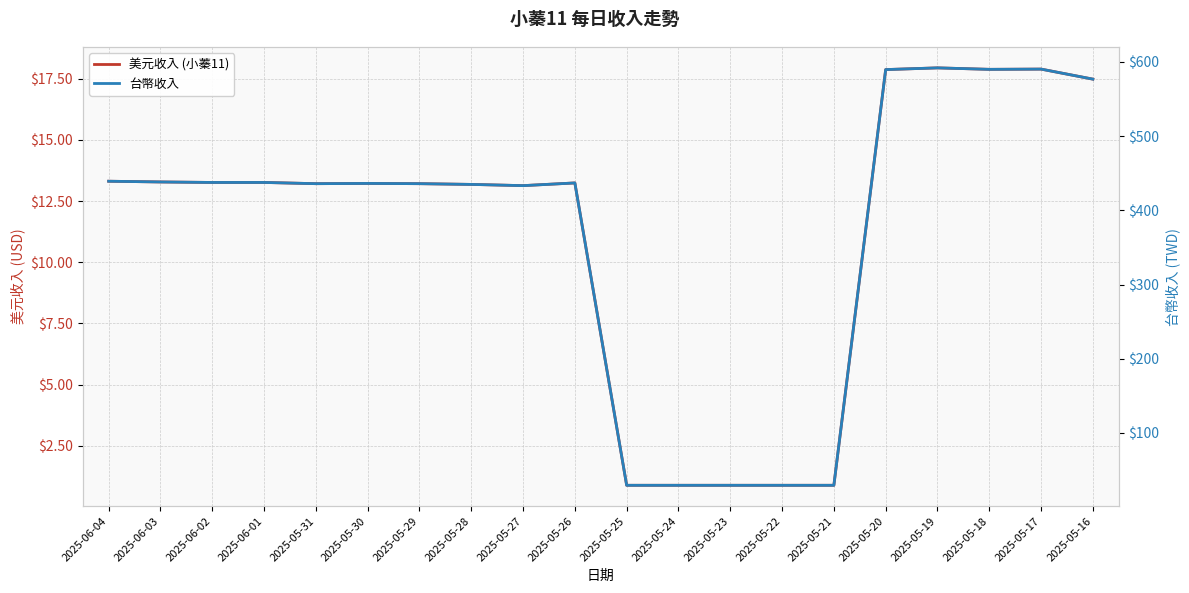

At which label does 美元收入 (小蓁11) first exceed 13?

2025-06-04